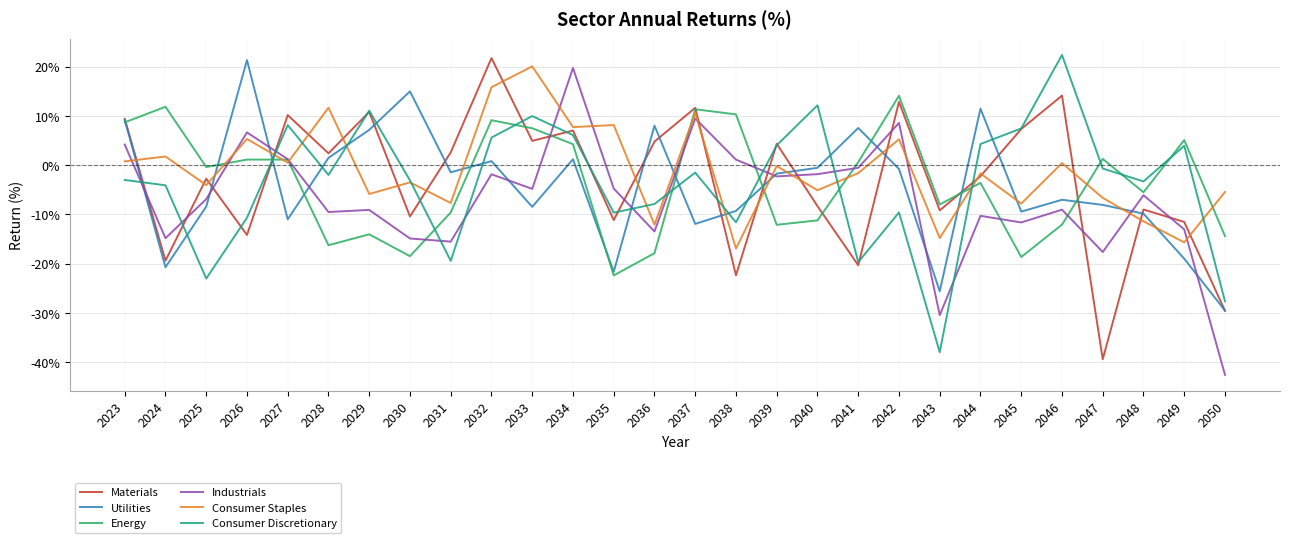

Between 2026 and 2030, which series saw the biggest shift?

Industrials